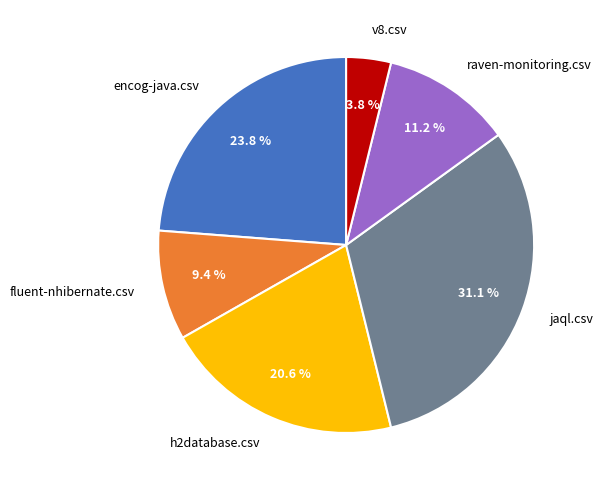

What percentage is the encog-java.csv slice, to the nearest percent?

24%